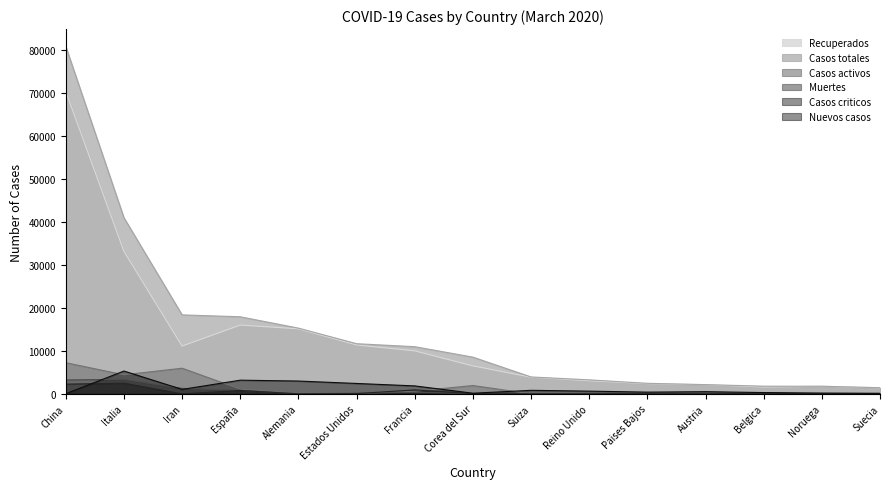

The Casos criticos series shows 130 at Belgica. True or false?

True